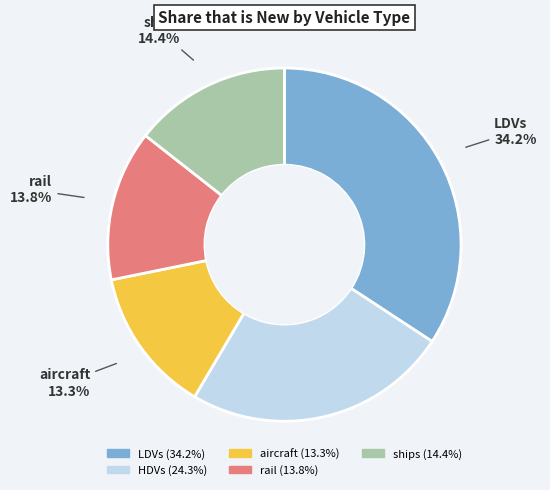

Does LDVs represent more than half of the total?

No